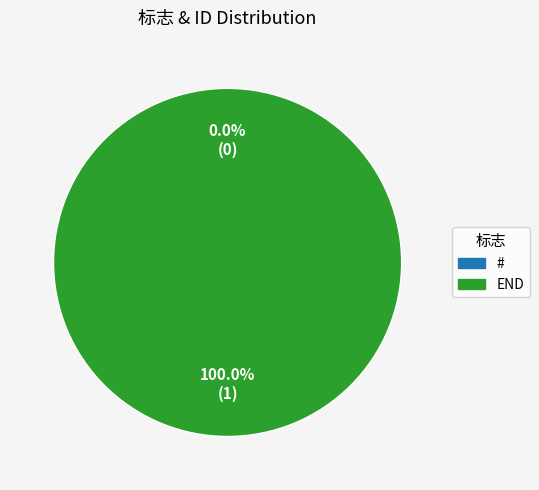

To the nearest percent, what is the difference between the END and # slice percentages?

100%